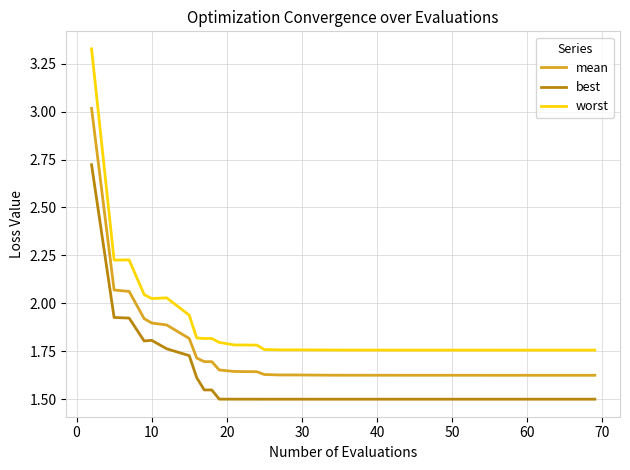

Rank the series by their average value, from lowest to highest.

best, mean, worst